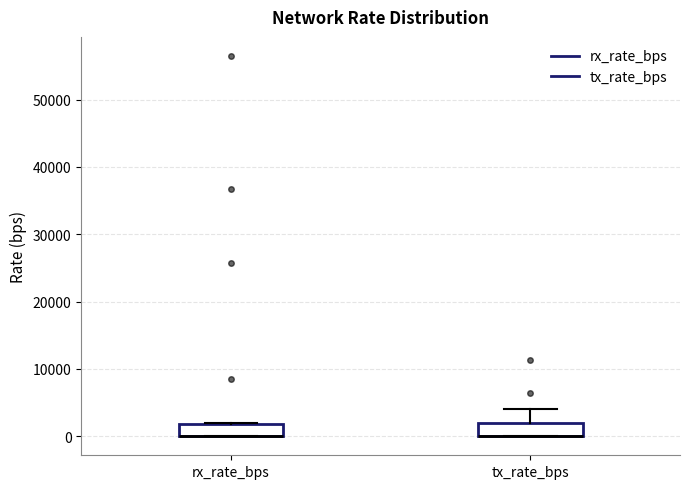

Reading left to right, transcribe this box plot: for each box, give where its median line is, the range the box spans, and where its two whiskers end, as read against the y-axis. The values are not printed on the chart, so give them approximately, as read against the axis.

rx_rate_bps: median 0 (drawn on the box's lower edge), box 0 to 2000, whiskers 0 to 2000
tx_rate_bps: median 0 (drawn on the box's lower edge), box 0 to 2000, whiskers 0 to 4000